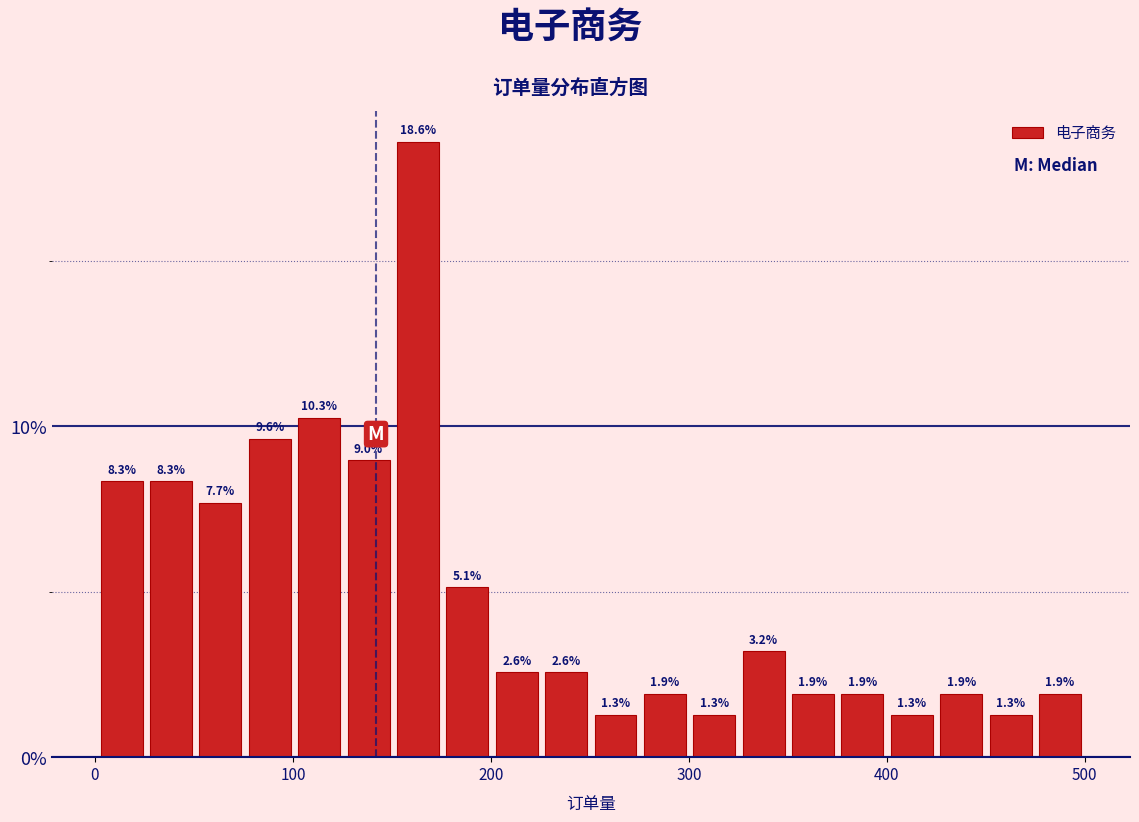

Around what value on the x-axis is the tallest bar? Give the approximate position of its centre, as read against the axis.

160